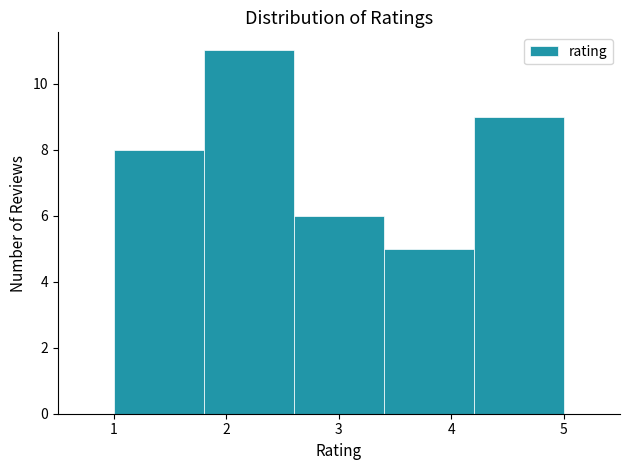

What is the height of the bar covering 3.4 to 4.2 on the x-axis? The values are not printed on the chart, so give them approximately, as read against the axis.

5